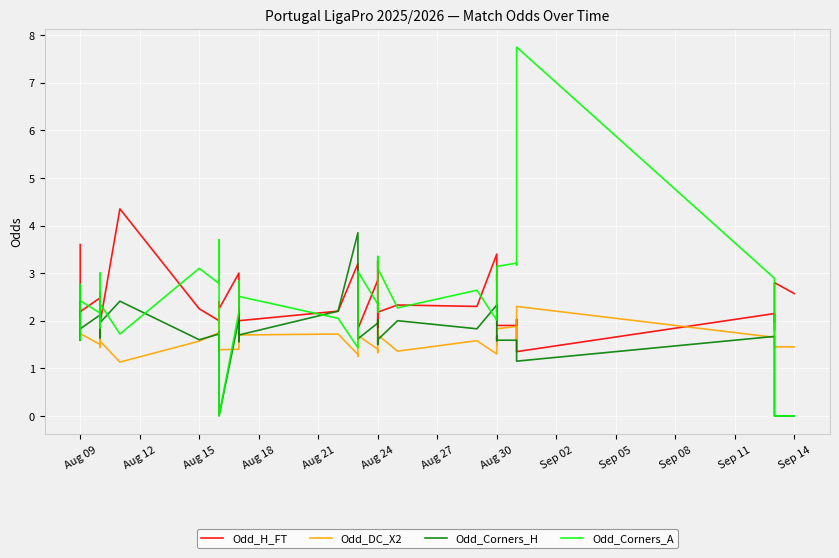

What are all the series names shown in the legend?

Odd_H_FT, Odd_DC_X2, Odd_Corners_H, Odd_Corners_A